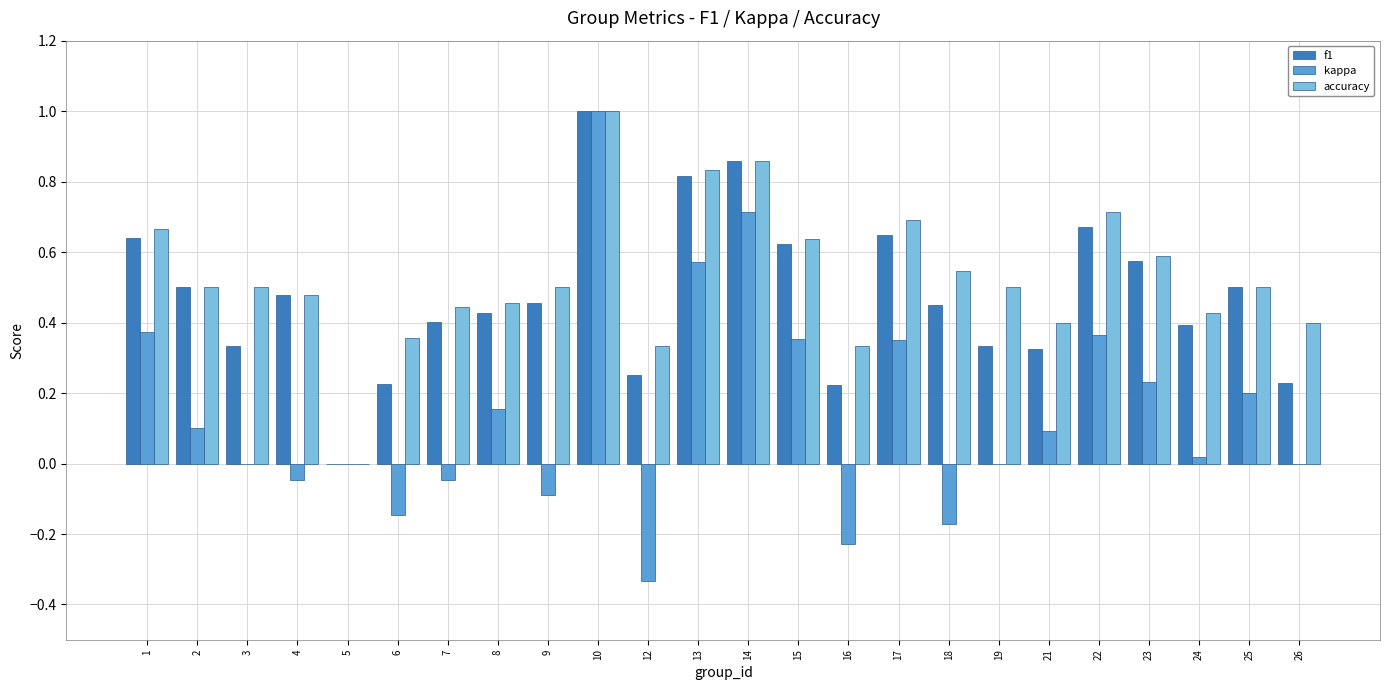

Between 5 and 24, which series saw the biggest shift?

accuracy